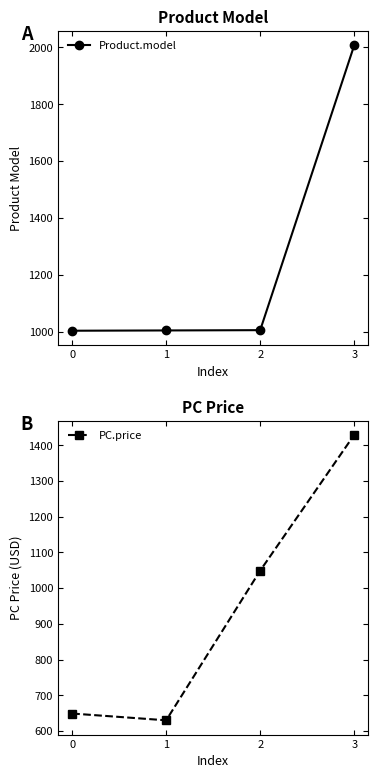

List the labels in order of Product.model value, smallest first.

0, 1, 2, 3